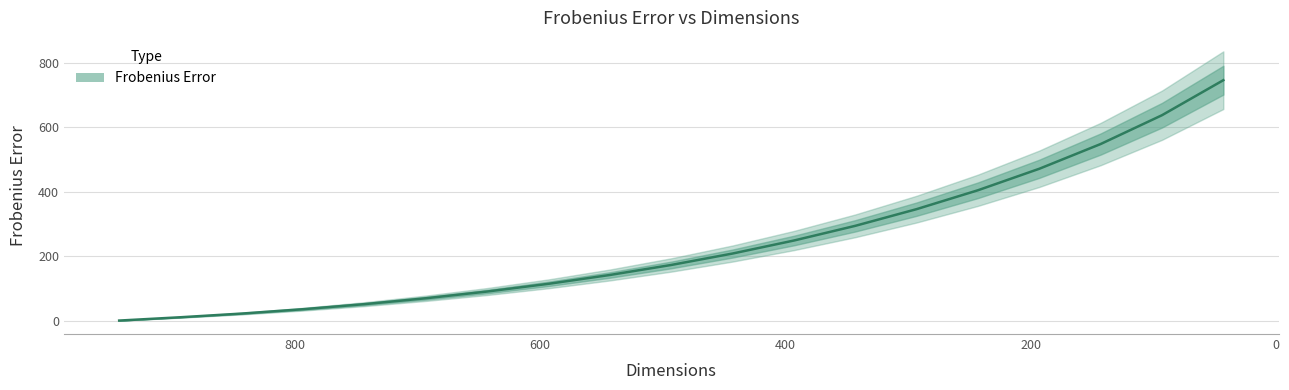

Reading right to left, what are all the values shown in this chart?

43=746.9	93=638.1	143=548.6	193=471.7	243=404.9	293=346.3	343=294.4	393=248.7	443=208.3	493=172.8	543=141.7	593=114.2	643=90.3	693=69.3	743=51.1	793=35.3	843=21.8	893=10.3	943=0.0